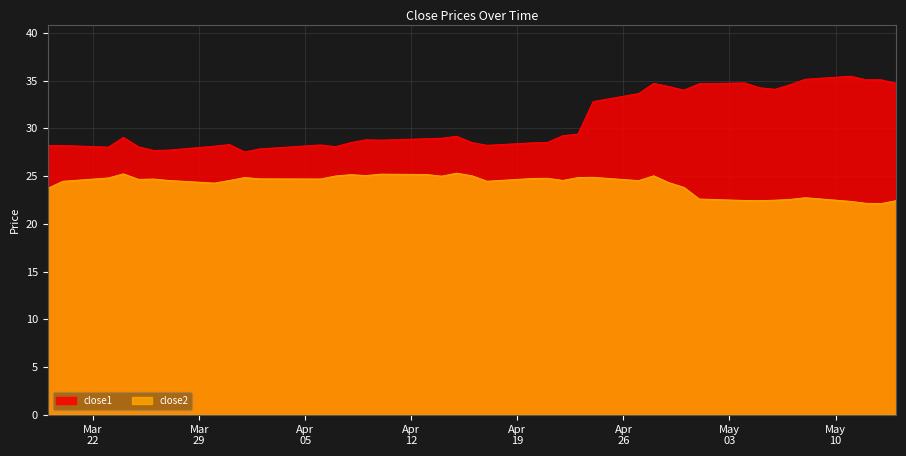

Which series has the widest spread of values?

close1